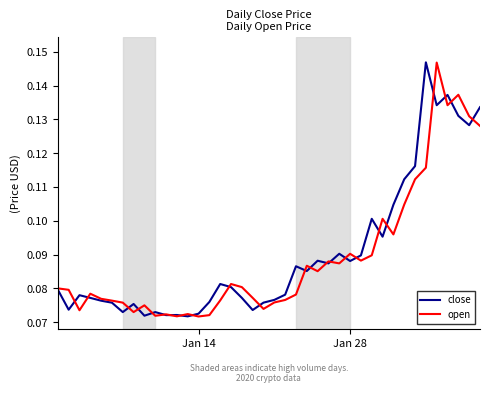

How many lines are shown in the chart?

2